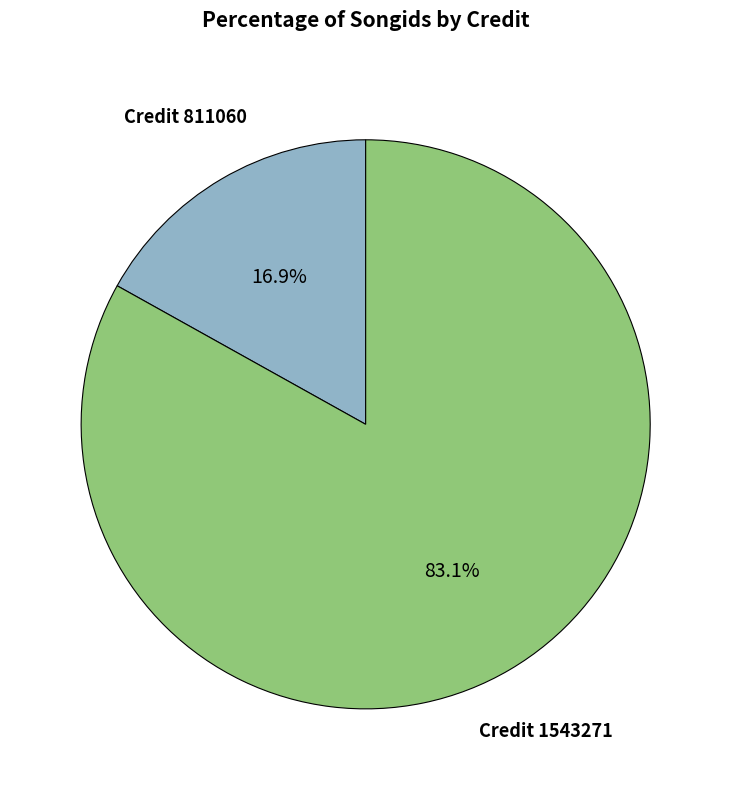

Does any single category account for the majority?

Yes